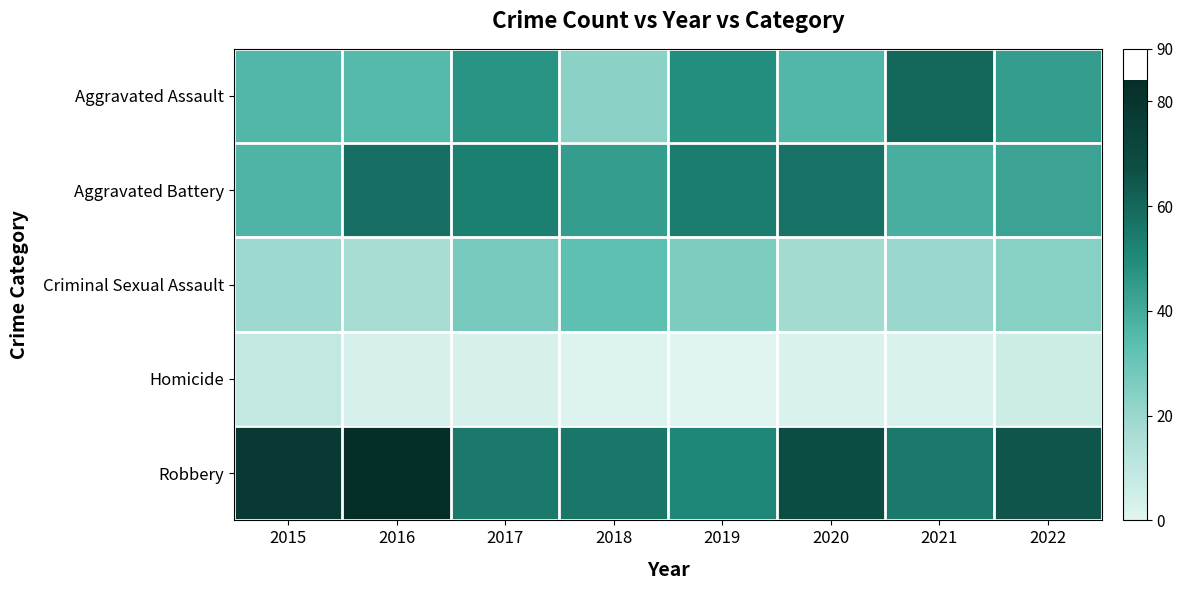

Reading left to right, what are all the values shown in this chart?

Aggravated Assault: 2015=36	2016=35	2017=47	2018=23	2019=49	2020=36	2021=60	2022=44
Aggravated Battery: 2015=37	2016=58	2017=53	2018=44	2019=54	2020=57	2021=39	2022=42
Criminal Sexual Assault: 2015=19	2016=17	2017=27	2018=33	2019=26	2020=18	2021=20	2022=24
Homicide: 2015=9	2016=3	2017=3	2018=1	2019=0	2020=2	2021=2	2022=6
Robbery: 2015=78	2016=84	2017=55	2018=56	2019=51	2020=68	2021=55	2022=65